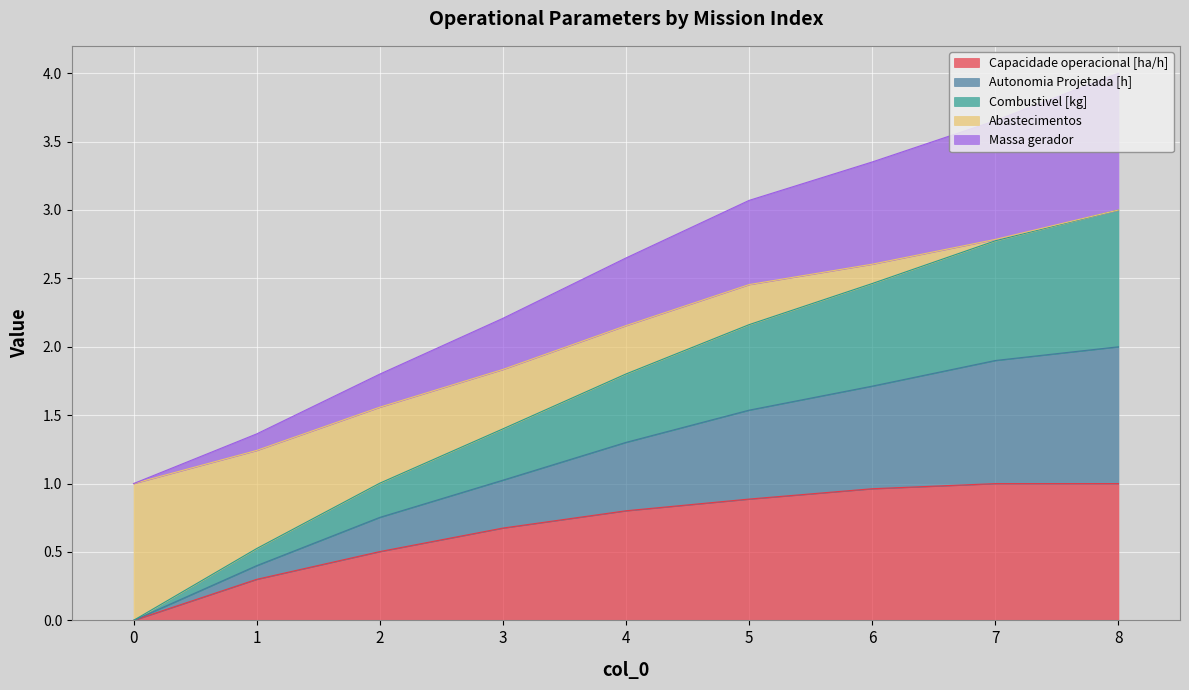

Does the chart display data point markers on the line(s)?

No